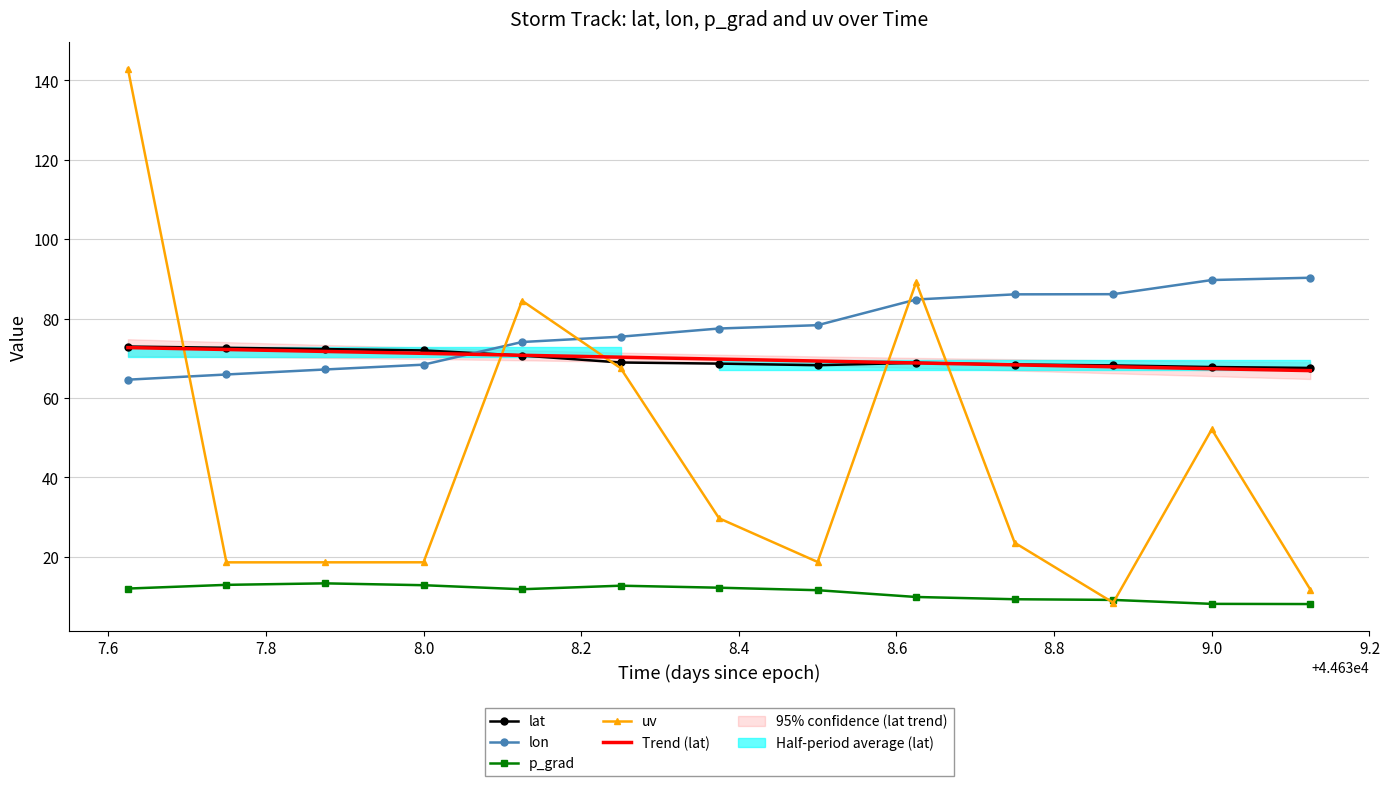

How many intersections are there between lon and uv?

5